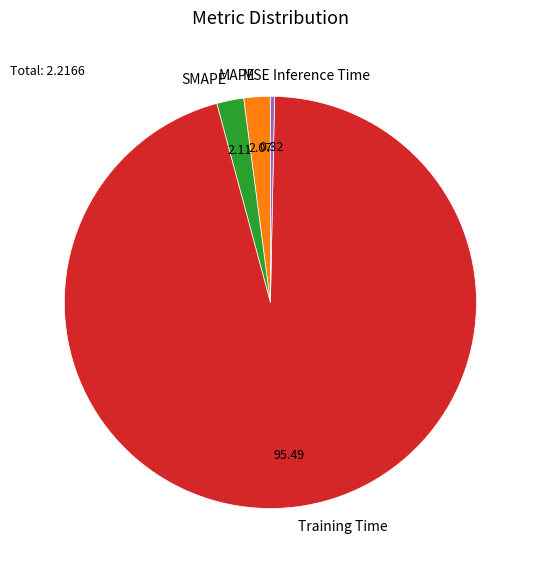

Which category has the biggest portion of the pie?

Training Time